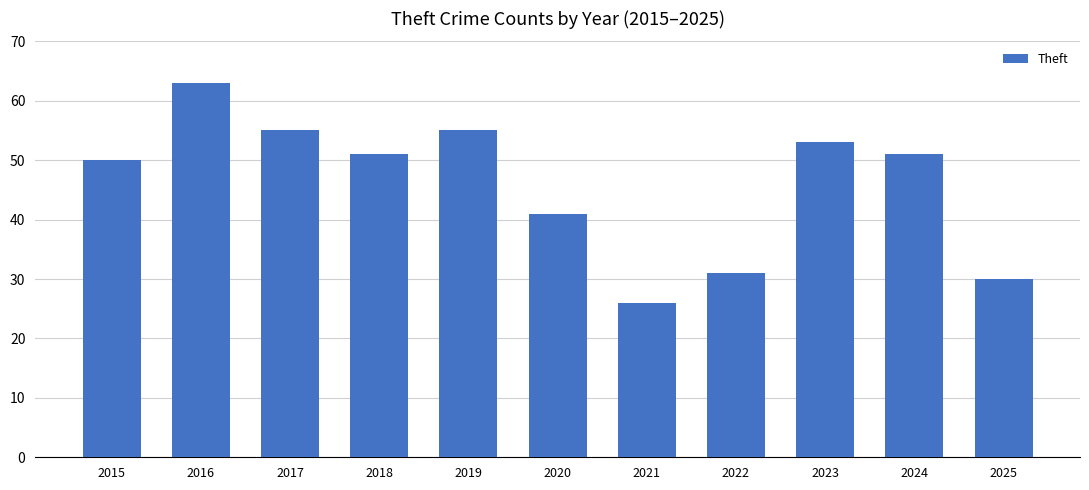

Does the chart contain any negative values?

No